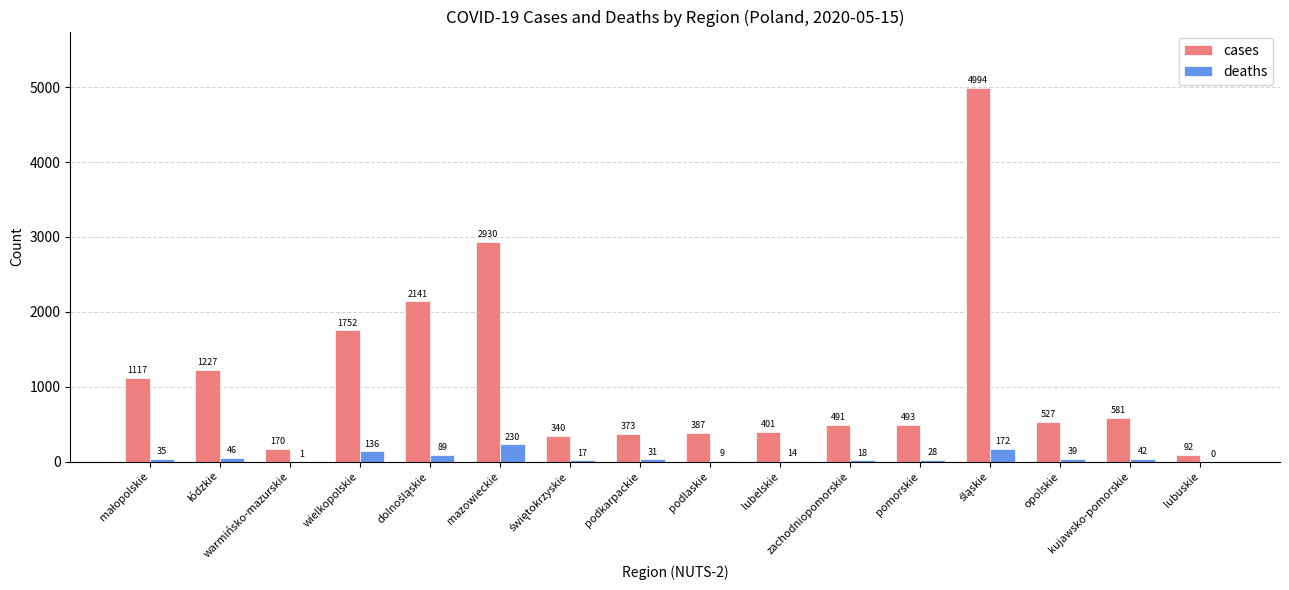

Reading right to left, list all the values displayed in this chart.

cases: 92	581	527	4994	493	491	401	387	373	340	2930	2141	1752	170	1227	1117
deaths: 0	42	39	172	28	18	14	9	31	17	230	89	136	1	46	35